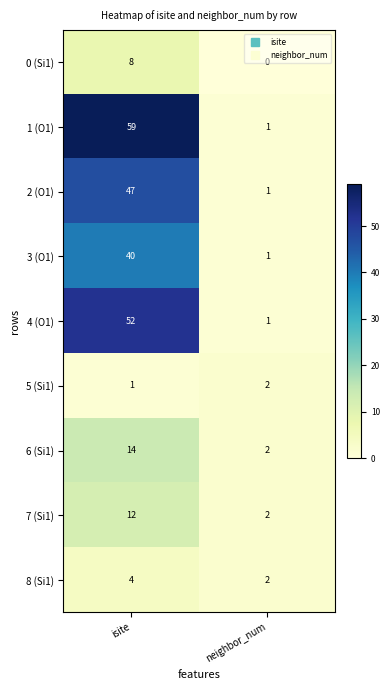

Which series has the largest range (max minus min)?

1 (O1)